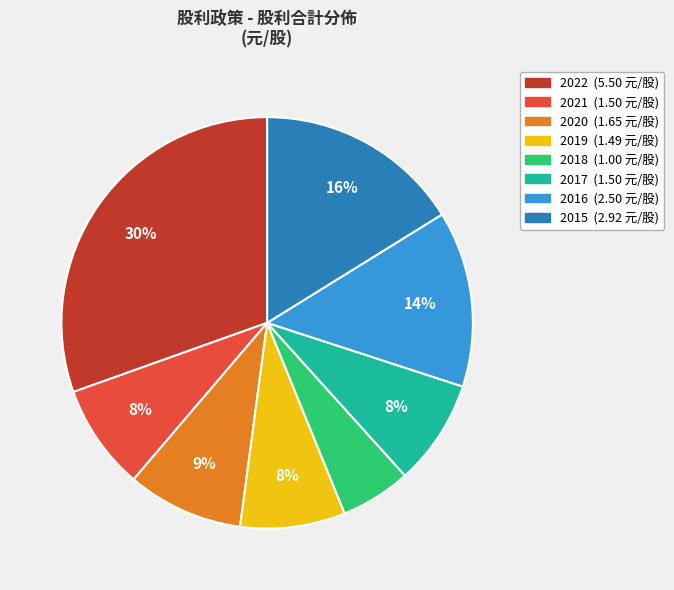

Does any single category account for the majority?

No